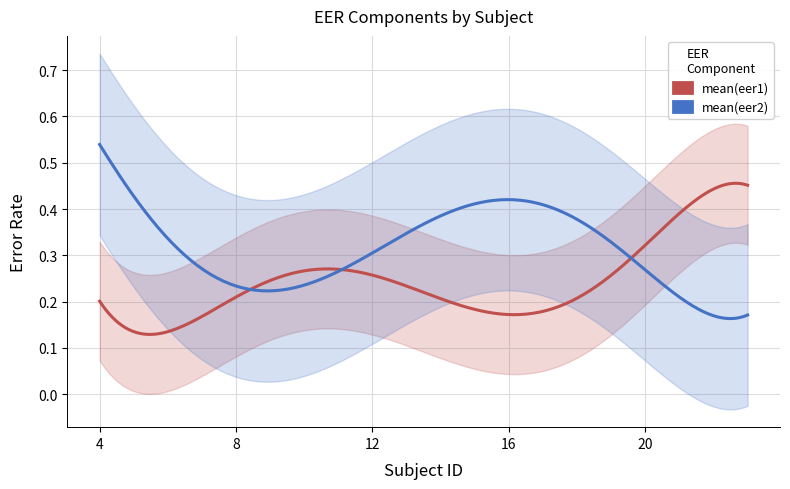

True or false: mean(eer1) and mean(eer2) cross at least once.

True